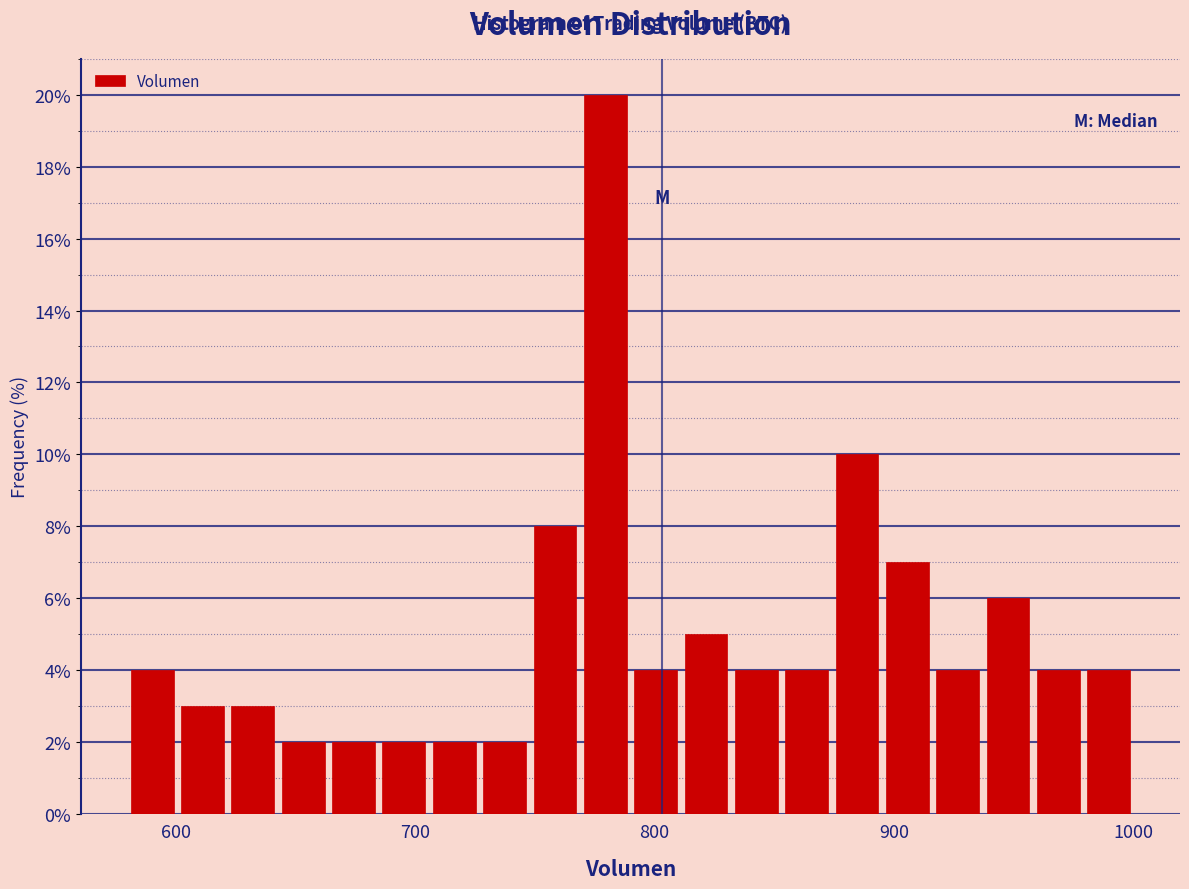

Read against the x-axis, roughly where is the centre of the tallest bar?

780